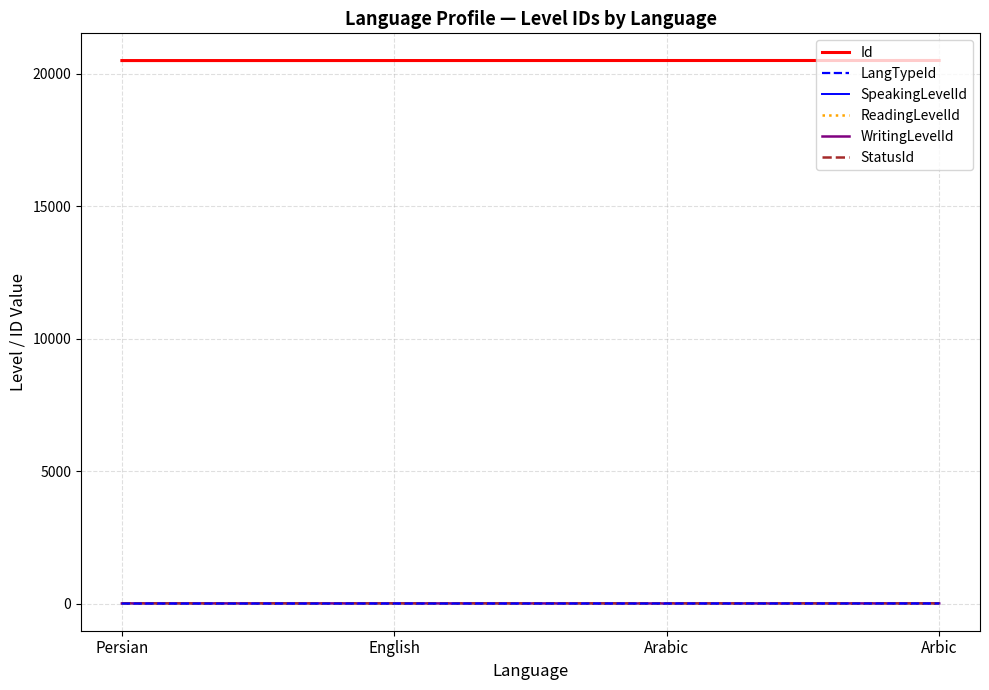

Between Arabic and English, which is larger?

Arabic